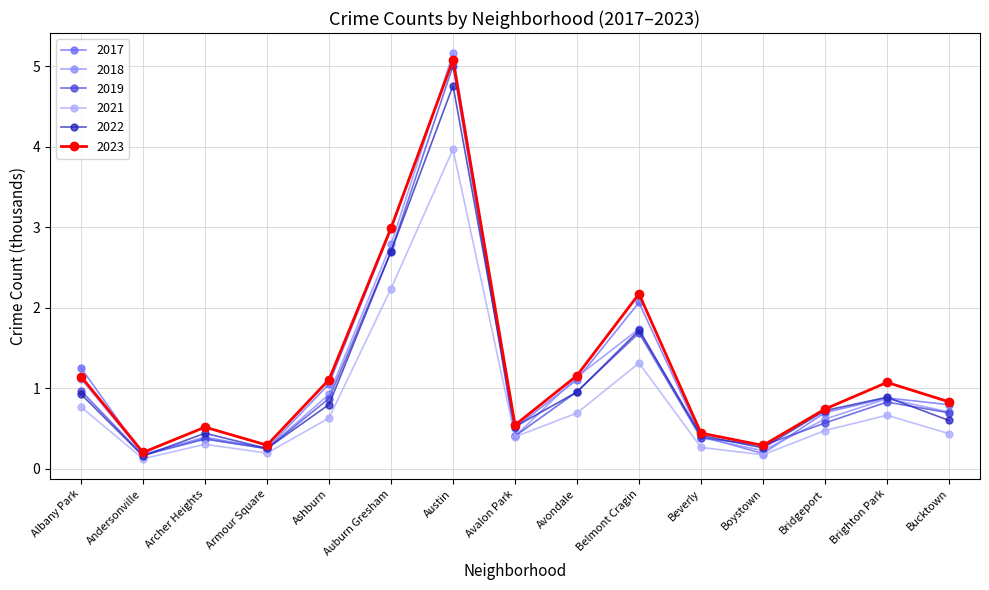

What is the value of the 2017 point at the 14th from the left?

0.9